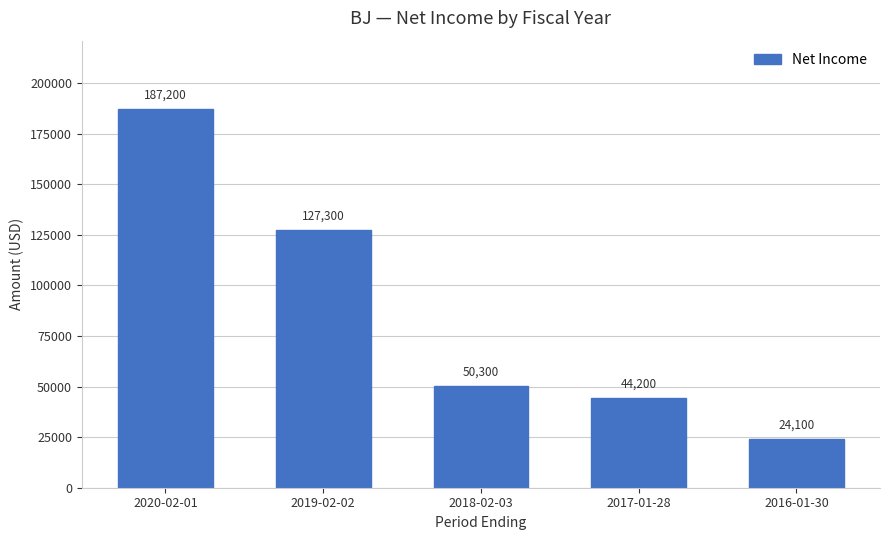

What position from the left is 2018-02-03?

3